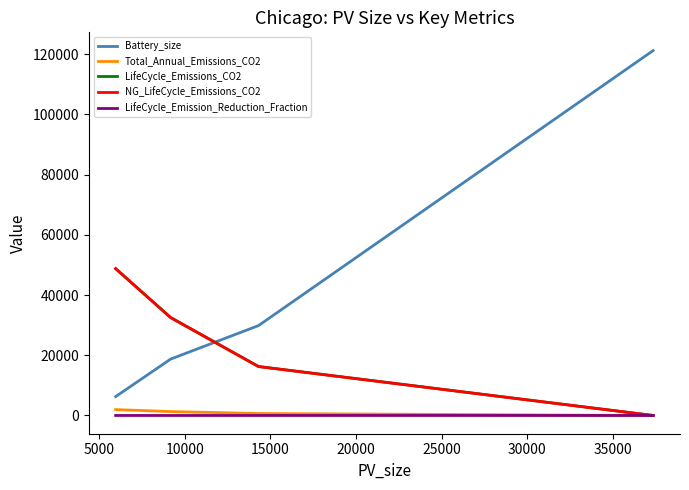

What is the average value of the LifeCycle_Emission_Reduction_Fraction series?

0.7